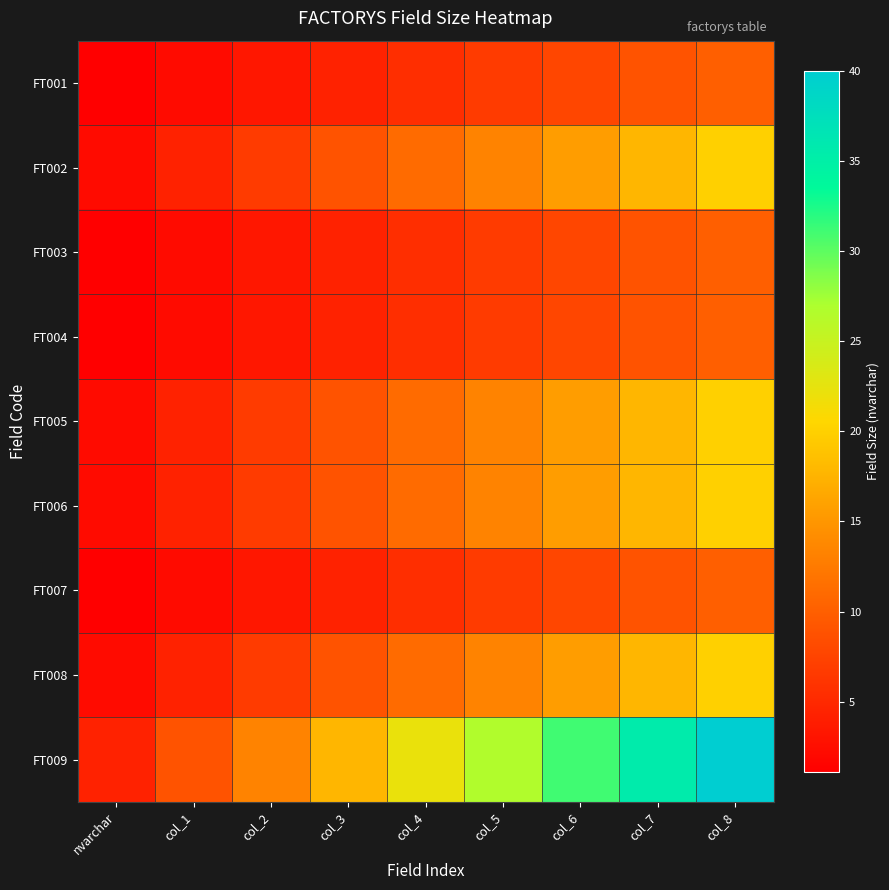

Count the number of data series in this chart.

9